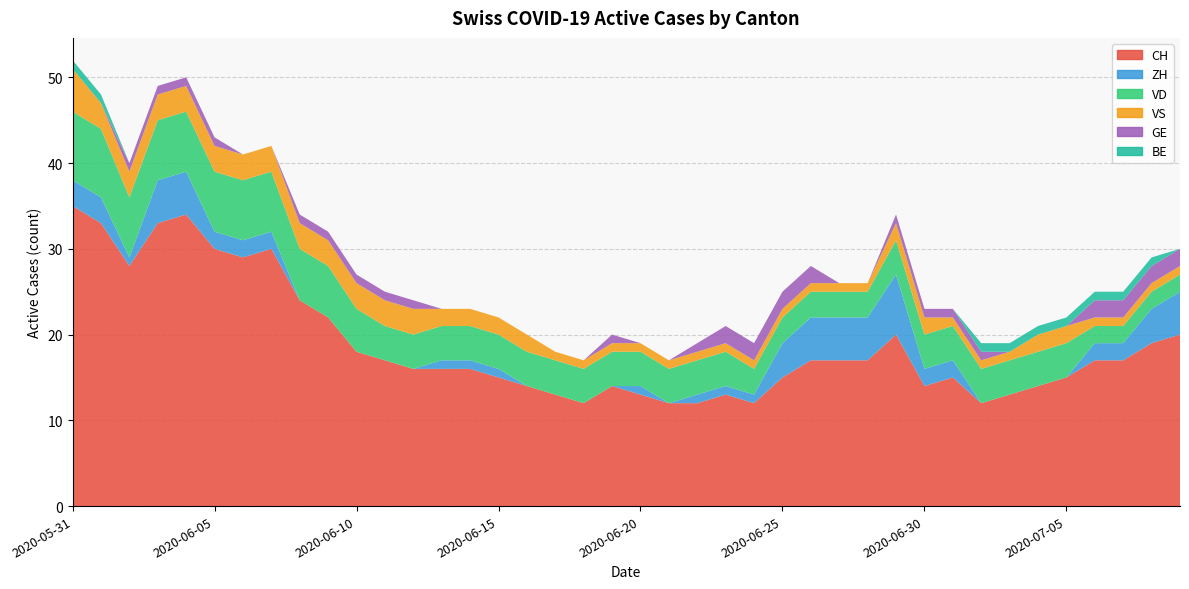

Reading left to right, list all the values displayed in this chart.

CH: 2020-05-31=35	2020-06-01=33	2020-06-02=28	2020-06-03=33	2020-06-04=34	2020-06-05=30	2020-06-06=29	2020-06-07=30	2020-06-08=24	2020-06-09=22	2020-06-10=18	2020-06-11=17	2020-06-12=16	2020-06-13=16	2020-06-14=16	2020-06-15=15	2020-06-16=14	2020-06-17=13	2020-06-18=12	2020-06-19=14	2020-06-20=13	2020-06-21=12	2020-06-22=12	2020-06-23=13	2020-06-24=12	2020-06-25=15	2020-06-26=17	2020-06-27=17	2020-06-28=17	2020-06-29=20	2020-06-30=14	2020-07-01=15	2020-07-02=12	2020-07-03=13	2020-07-04=14	2020-07-05=15	2020-07-06=17	2020-07-07=17	2020-07-08=19	2020-07-09=20
ZH: 2020-05-31=3	2020-06-01=3	2020-06-02=1	2020-06-03=5	2020-06-04=5	2020-06-05=2	2020-06-06=2	2020-06-07=2	2020-06-08=0	2020-06-09=0	2020-06-10=0	2020-06-11=0	2020-06-12=0	2020-06-13=1	2020-06-14=1	2020-06-15=1	2020-06-16=0	2020-06-17=0	2020-06-18=0	2020-06-19=0	2020-06-20=1	2020-06-21=0	2020-06-22=1	2020-06-23=1	2020-06-24=1	2020-06-25=4	2020-06-26=5	2020-06-27=5	2020-06-28=5	2020-06-29=7	2020-06-30=2	2020-07-01=2	2020-07-02=0	2020-07-03=0	2020-07-04=0	2020-07-05=0	2020-07-06=2	2020-07-07=2	2020-07-08=4	2020-07-09=5
VD: 2020-05-31=8	2020-06-01=8	2020-06-02=7	2020-06-03=7	2020-06-04=7	2020-06-05=7	2020-06-06=7	2020-06-07=7	2020-06-08=6	2020-06-09=6	2020-06-10=5	2020-06-11=4	2020-06-12=4	2020-06-13=4	2020-06-14=4	2020-06-15=4	2020-06-16=4	2020-06-17=4	2020-06-18=4	2020-06-19=4	2020-06-20=4	2020-06-21=4	2020-06-22=4	2020-06-23=4	2020-06-24=3	2020-06-25=3	2020-06-26=3	2020-06-27=3	2020-06-28=3	2020-06-29=4	2020-06-30=4	2020-07-01=4	2020-07-02=4	2020-07-03=4	2020-07-04=4	2020-07-05=4	2020-07-06=2	2020-07-07=2	2020-07-08=2	2020-07-09=2
VS: 2020-05-31=5	2020-06-01=3	2020-06-02=3	2020-06-03=3	2020-06-04=3	2020-06-05=3	2020-06-06=3	2020-06-07=3	2020-06-08=3	2020-06-09=3	2020-06-10=3	2020-06-11=3	2020-06-12=3	2020-06-13=2	2020-06-14=2	2020-06-15=2	2020-06-16=2	2020-06-17=1	2020-06-18=1	2020-06-19=1	2020-06-20=1	2020-06-21=1	2020-06-22=1	2020-06-23=1	2020-06-24=1	2020-06-25=1	2020-06-26=1	2020-06-27=1	2020-06-28=1	2020-06-29=2	2020-06-30=2	2020-07-01=1	2020-07-02=1	2020-07-03=1	2020-07-04=2	2020-07-05=2	2020-07-06=1	2020-07-07=1	2020-07-08=1	2020-07-09=1
GE: 2020-05-31=0	2020-06-01=0	2020-06-02=1	2020-06-03=1	2020-06-04=1	2020-06-05=1	2020-06-06=0	2020-06-07=0	2020-06-08=1	2020-06-09=1	2020-06-10=1	2020-06-11=1	2020-06-12=1	2020-06-13=0	2020-06-14=0	2020-06-15=0	2020-06-16=0	2020-06-17=0	2020-06-18=0	2020-06-19=1	2020-06-20=0	2020-06-21=0	2020-06-22=1	2020-06-23=2	2020-06-24=2	2020-06-25=2	2020-06-26=2	2020-06-27=0	2020-06-28=0	2020-06-29=1	2020-06-30=1	2020-07-01=1	2020-07-02=1	2020-07-03=0	2020-07-04=0	2020-07-05=0	2020-07-06=2	2020-07-07=2	2020-07-08=2	2020-07-09=2
BE: 2020-05-31=1	2020-06-01=1	2020-06-02=0	2020-06-03=0	2020-06-04=0	2020-06-05=0	2020-06-06=0	2020-06-07=0	2020-06-08=0	2020-06-09=0	2020-06-10=0	2020-06-11=0	2020-06-12=0	2020-06-13=0	2020-06-14=0	2020-06-15=0	2020-06-16=0	2020-06-17=0	2020-06-18=0	2020-06-19=0	2020-06-20=0	2020-06-21=0	2020-06-22=0	2020-06-23=0	2020-06-24=0	2020-06-25=0	2020-06-26=0	2020-06-27=0	2020-06-28=0	2020-06-29=0	2020-06-30=0	2020-07-01=0	2020-07-02=1	2020-07-03=1	2020-07-04=1	2020-07-05=1	2020-07-06=1	2020-07-07=1	2020-07-08=1	2020-07-09=0